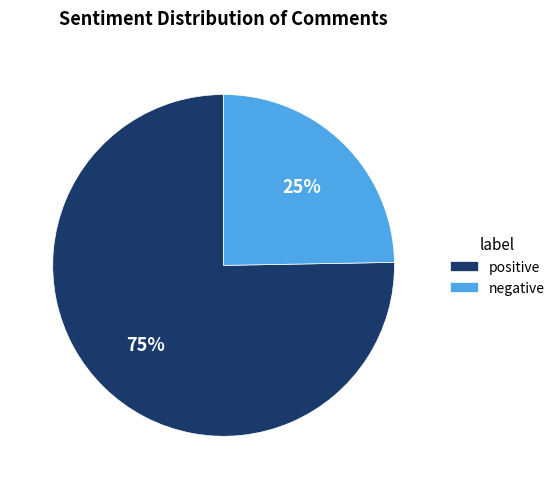

What is the majority slice?

positive